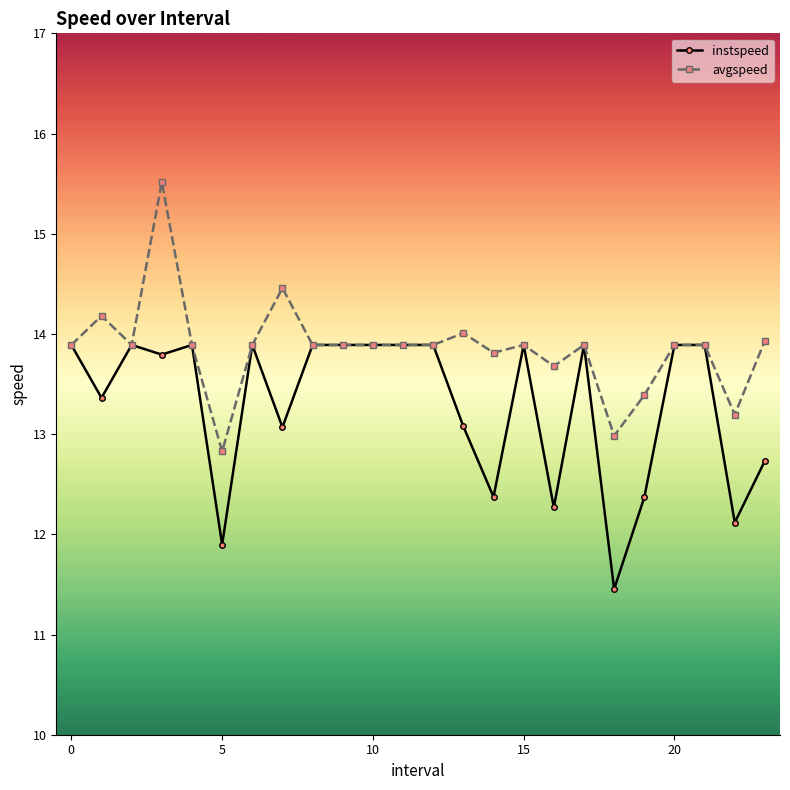

What is the minimum value shown in the chart?

11.5